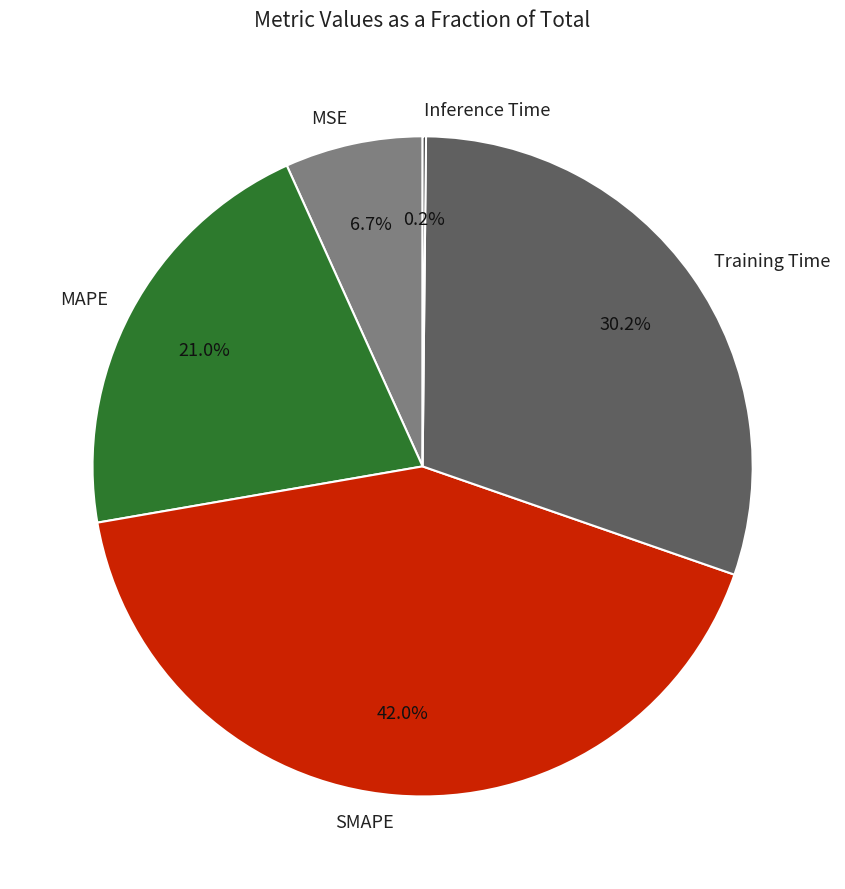

To the nearest percent, what portion does MAPE represent?

21%